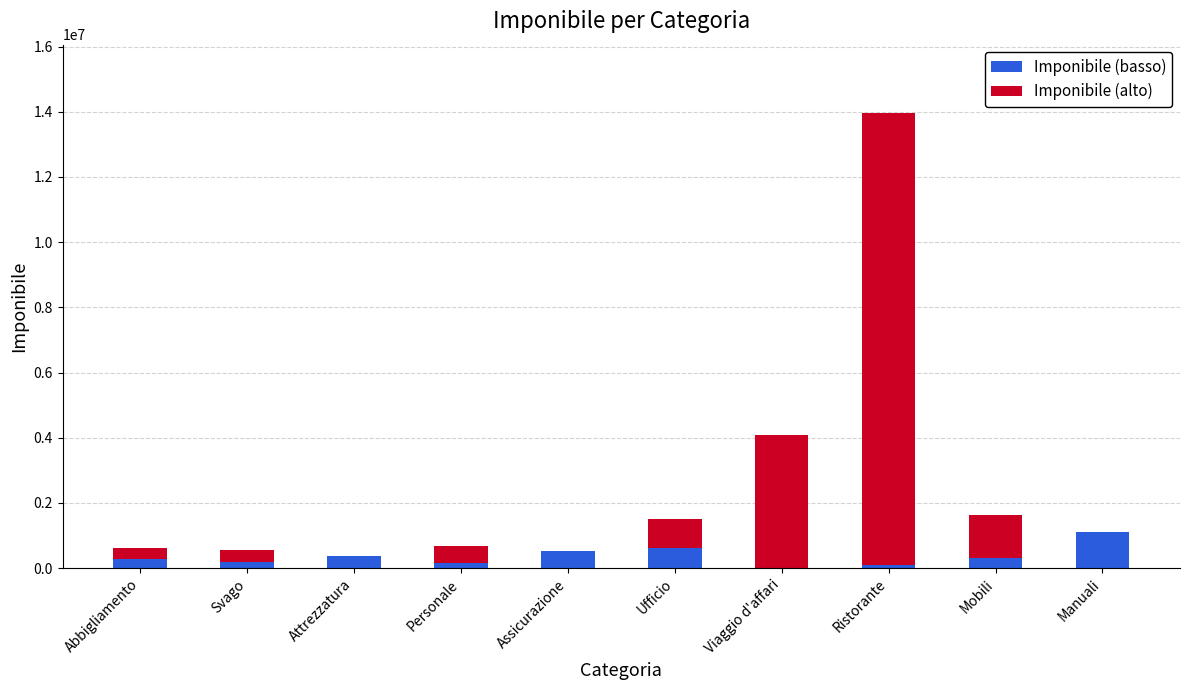

What is the total value across all series at Assicurazione?

527000